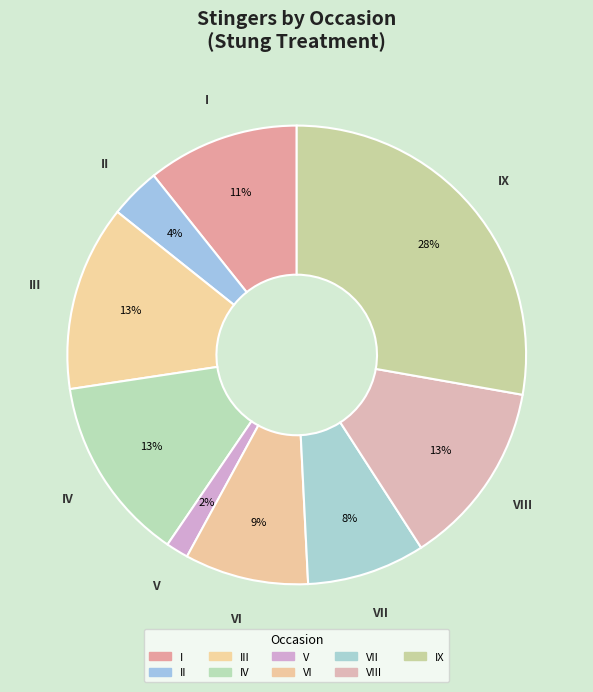

Count the number of slices in the pie.

9